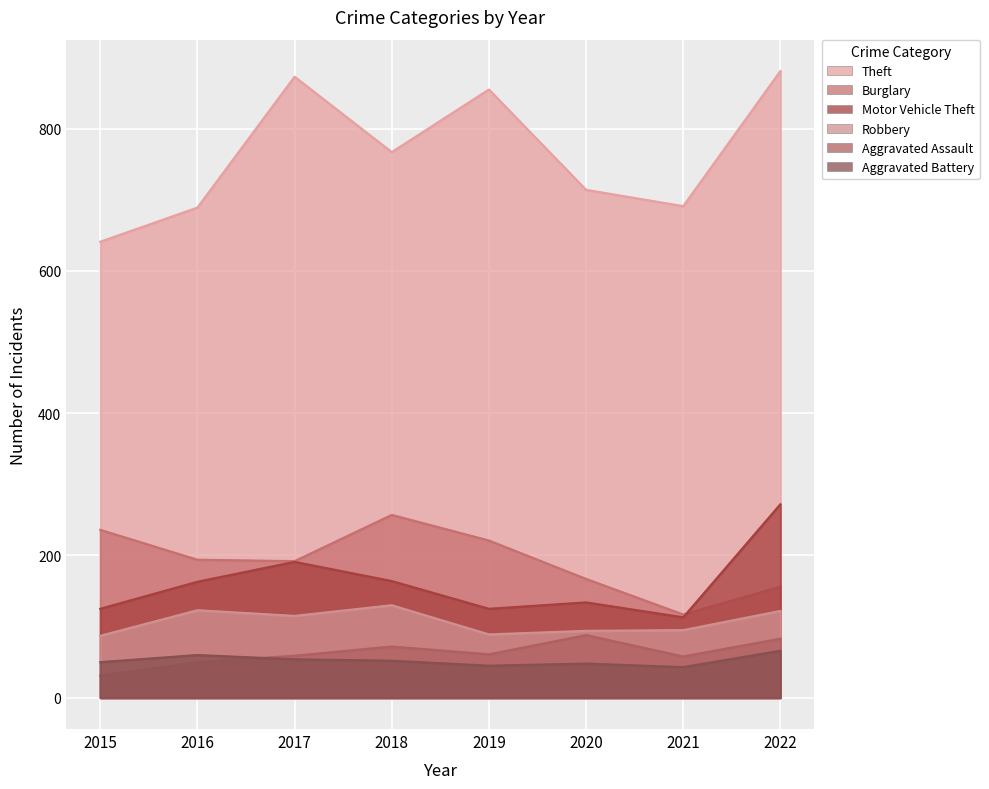

What is the total value across all series at 2020?

1245